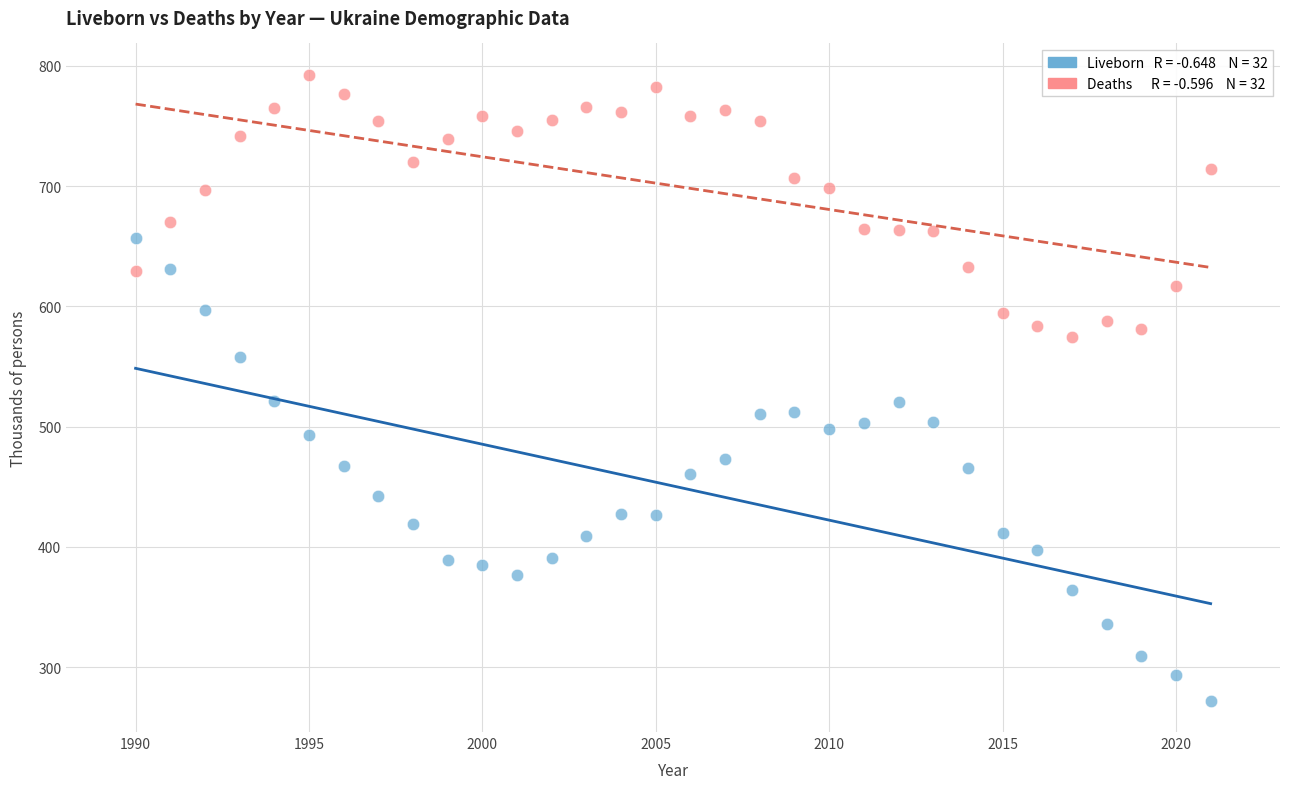

Across all data points, what is the range of Y values (max minus min)?

520.6